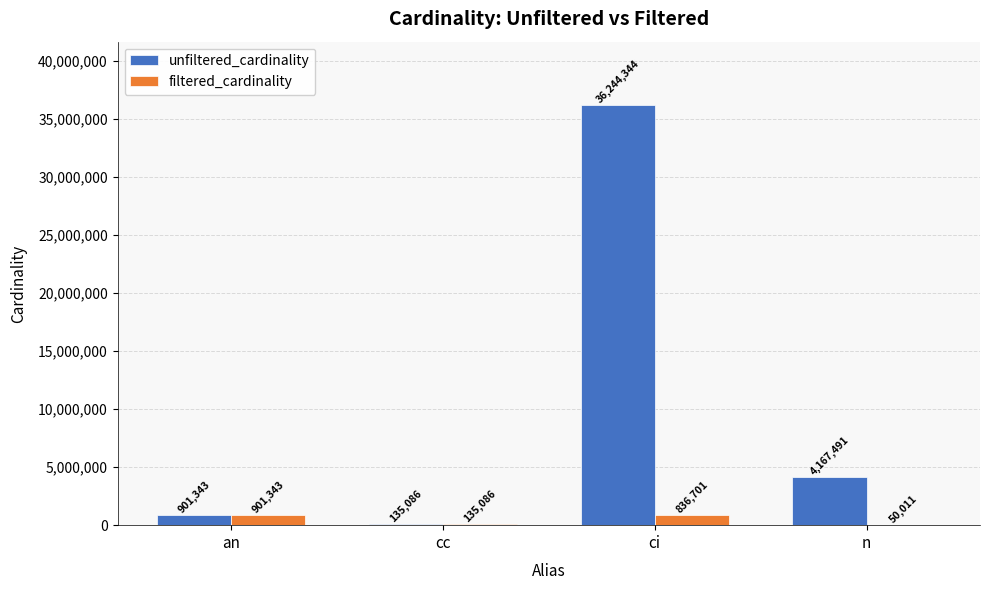

What is the sum of all unfiltered_cardinality values?

41448264